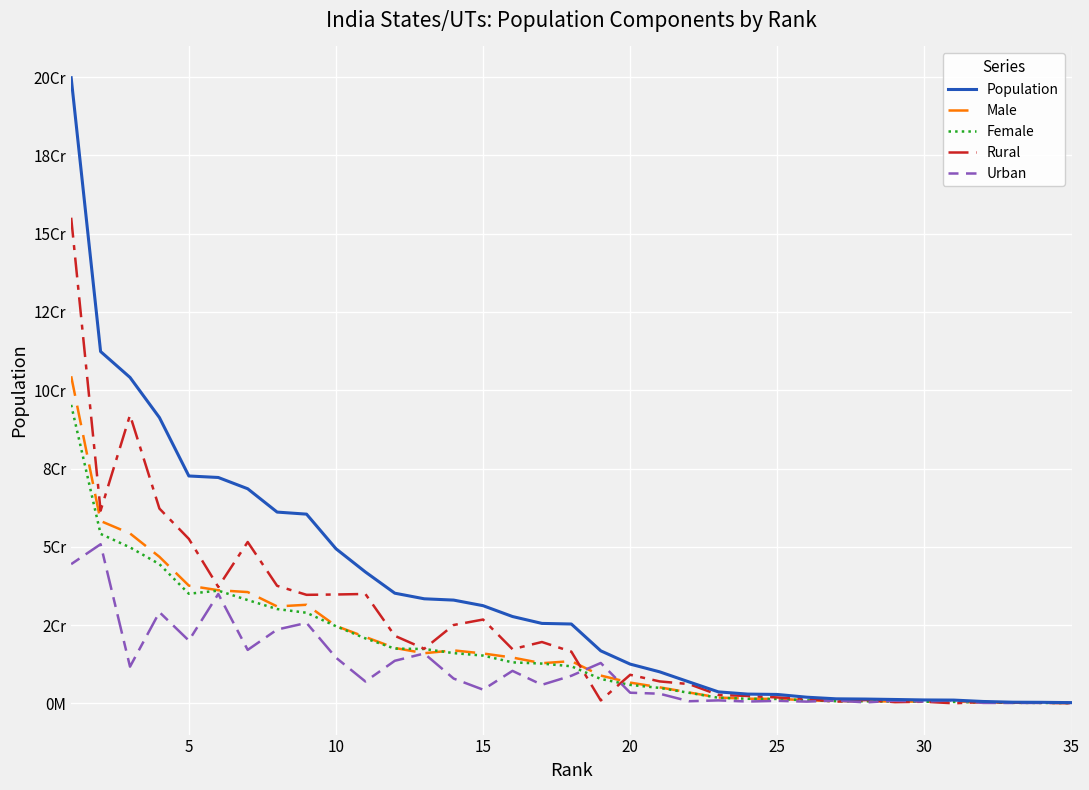

Reading left to right, extract all data points from this chart.

Population: 199812341	112374333	104099452	91276115	72626809	72147030	68548437	61095297	60439692	49386799	41974218	35193978	33406061	32988134	31205576	27743338	25545198	25351462	16787941	12541302	10086292	6864602	3673917	2966889	2855794	1978502	1458545	1383727	1247953	1097206	1055450	610577	380581	343709	243247
Male: 104480510	58243056	54278157	46809027	37612306	36137975	35550997	30966657	31491260	24738068	21212136	17704078	16027412	16930315	15939443	14639465	12832895	13494734	8887326	6640662	5137773	3481873	1874376	1491832	1438687	1024649	739140	713912	612511	555339	580663	323070	202871	193760	150301
Female: 95331831	54131277	49821295	44467088	35014503	36009055	32997440	30128640	28948432	24648731	20762082	17489900	17378649	16057819	15266133	13103873	12712303	11856728	7800615	5900640	4948519	3382729	1799541	1475057	1417107	953853	719405	669815	635442	541867	474787	287507	177710	149949	92946
Rural: 155111022	61545441	92075028	62213676	52537899	37189229	51540236	37552529	34670817	34776389	34951234	21585313	17445506	25036946	26780526	17316800	19603658	16531493	944727	9134820	7025583	6167805	2710051	2368971	1899624	1406861	551414	1069165	394341	529037	29004	455962	244411	183024	60331
Urban: 44470455	50827531	11729609	29134060	20059666	34949729	17080776	23578175	25712811	14610410	6996124	13608665	15932171	7929292	4388756	10387436	5936538	8821588	12905780	3414106	3091169	688704	960981	595036	822132	573741	906309	313446	850123	561997	1025682	151726	135533	159829	182580